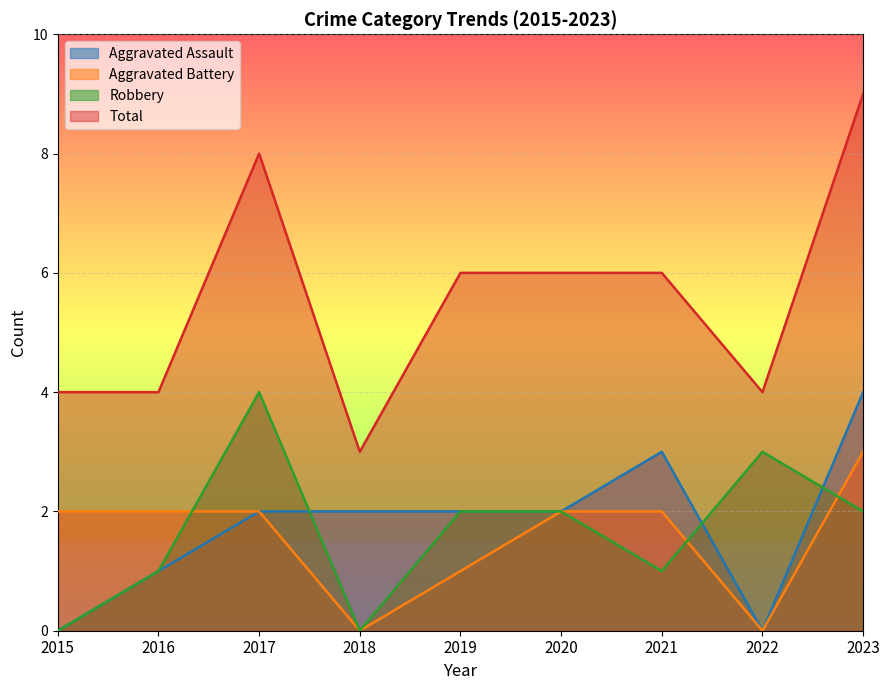

Reading left to right, list all the values displayed in this chart.

Aggravated Assault: 2015=0	2016=1	2017=2	2018=2	2019=2	2020=2	2021=3	2022=0	2023=4
Aggravated Battery: 2015=2	2016=2	2017=2	2018=0	2019=1	2020=2	2021=2	2022=0	2023=3
Robbery: 2015=0	2016=1	2017=4	2018=0	2019=2	2020=2	2021=1	2022=3	2023=2
Total: 2015=4	2016=4	2017=8	2018=3	2019=6	2020=6	2021=6	2022=4	2023=9